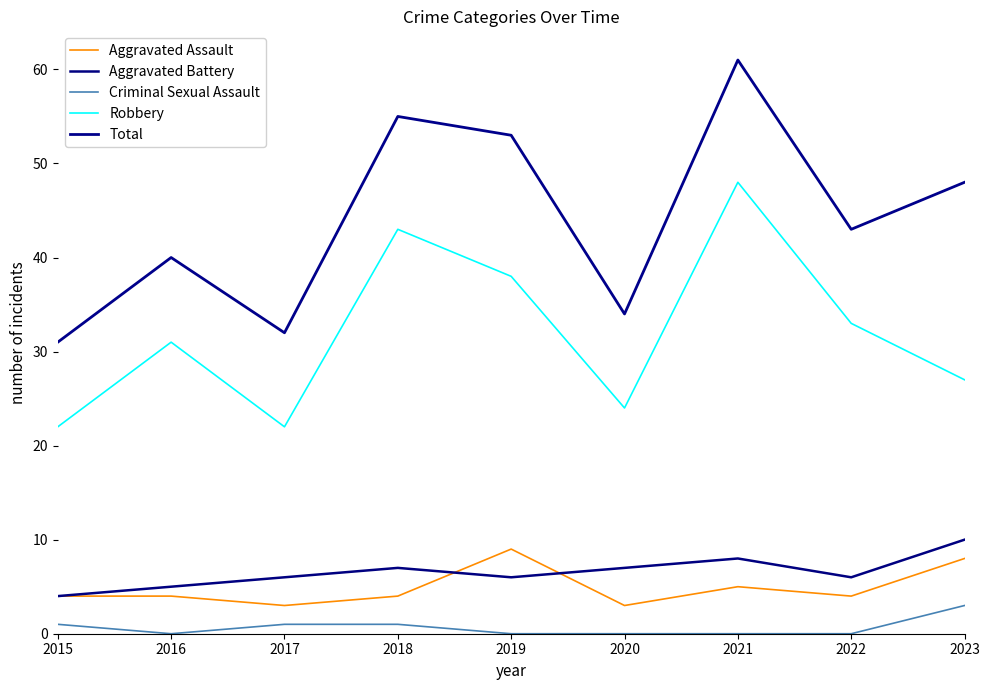

What is the average value of the Aggravated Battery series?

7